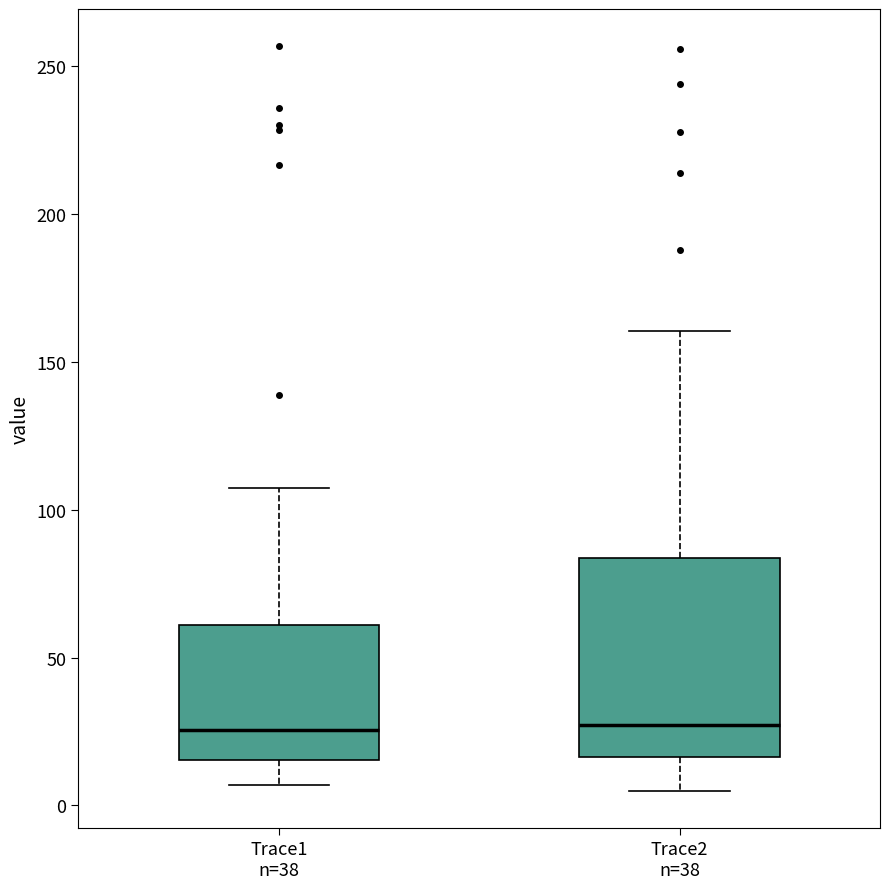

Reading left to right, transcribe this box plot: for each box, give where its median line is, the range the box spans, and where its two whiskers end, as read against the y-axis. The values are not printed on the chart, so give them approximately, as read against the axis.

Trace1 n=38: median 25, box 15 to 60, whiskers 5 to 105
Trace2 n=38: median 25, box 15 to 85, whiskers 5 to 160